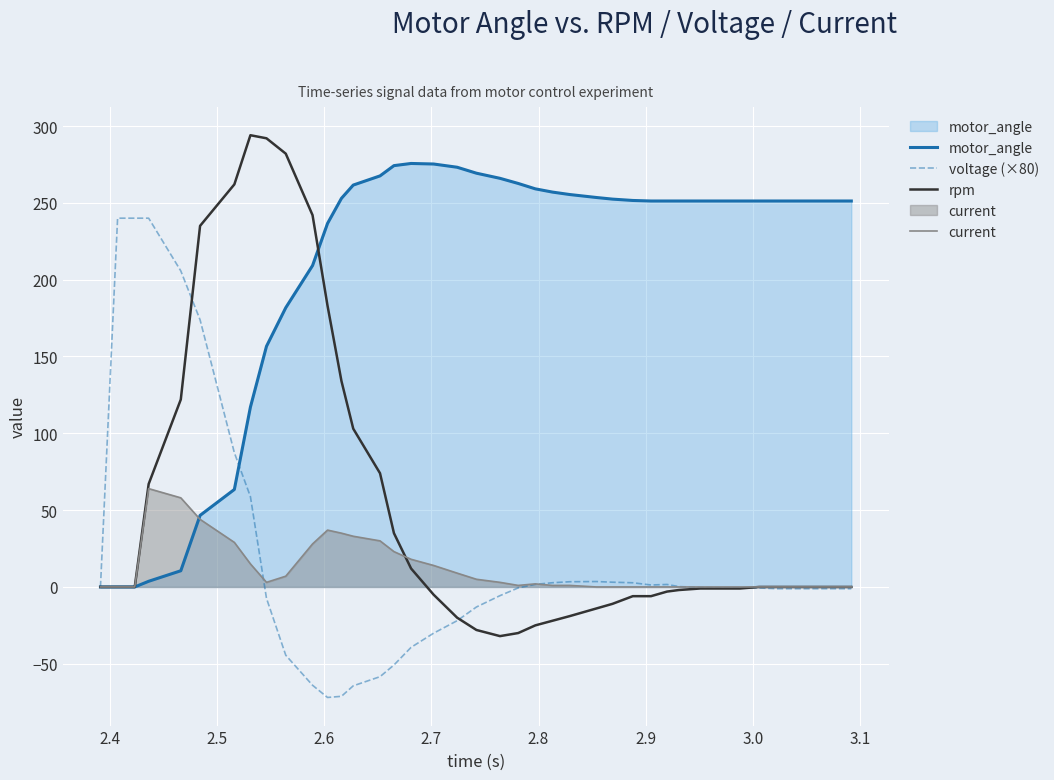

What is the greatest value displayed?

294.0